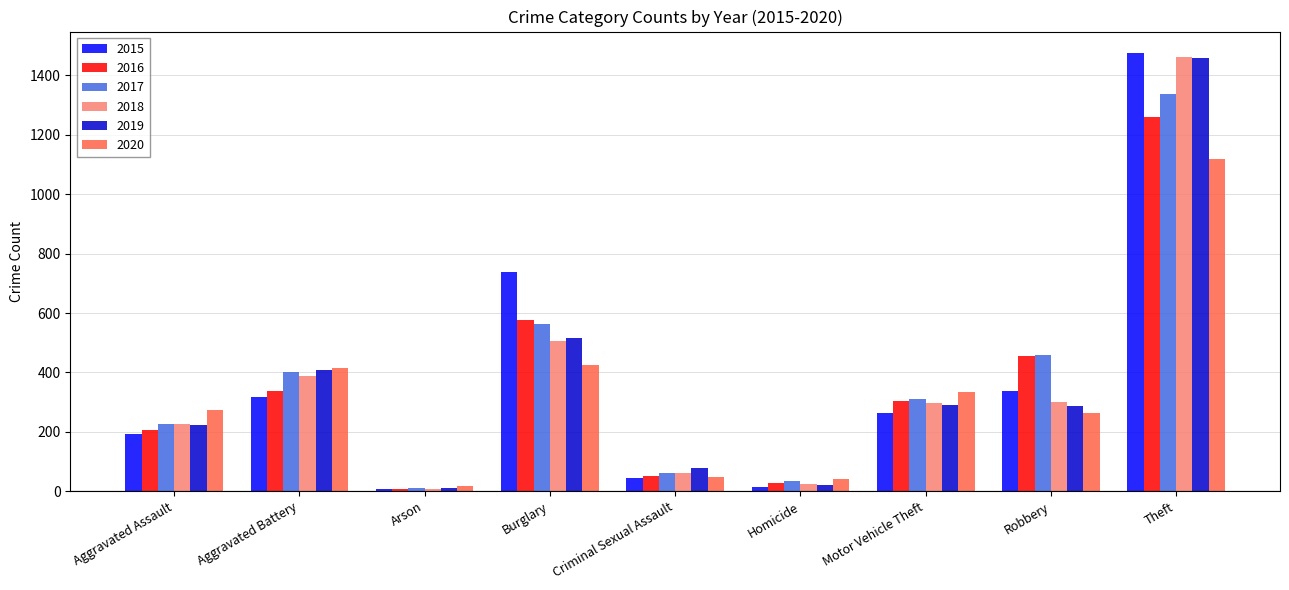

True or false: 2018 has a value of 389 at Aggravated Battery.

True